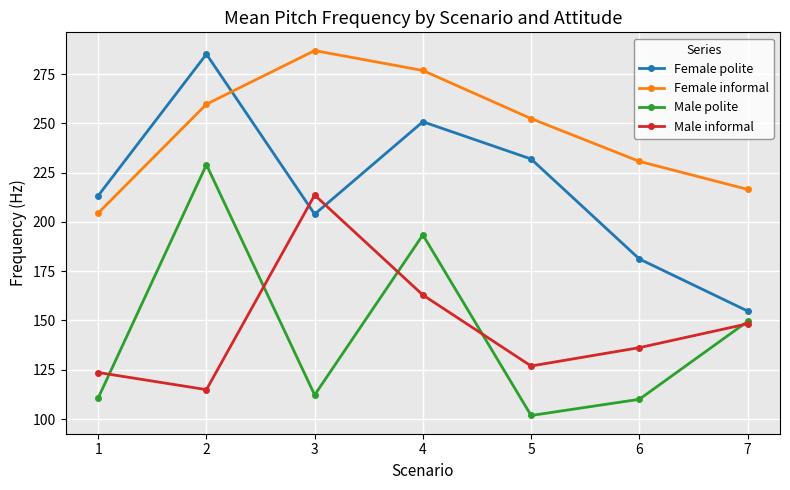

What is the total value across all series at 7?

669.1